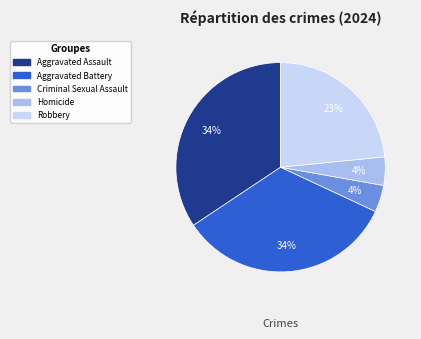

Is there any slice that represents more than half of the pie?

No